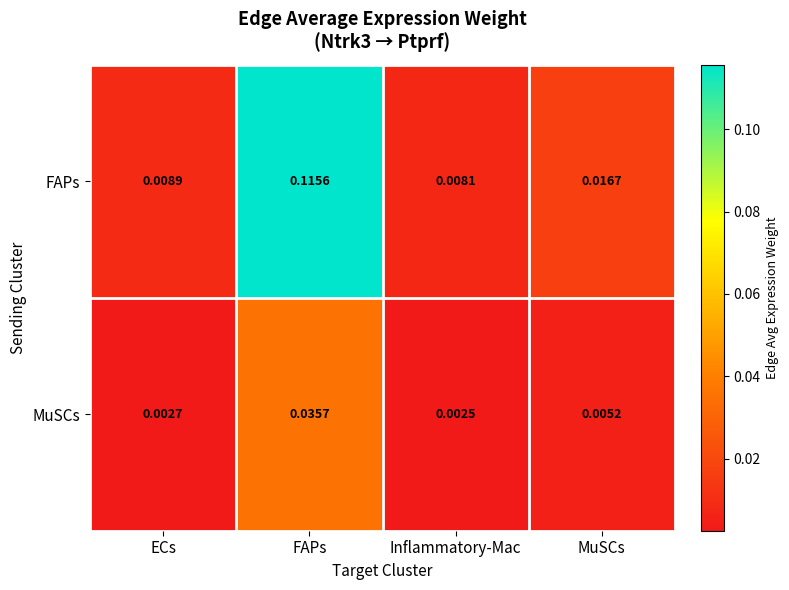

List the labels in order of FAPs value, smallest first.

Inflammatory-Mac, ECs, MuSCs, FAPs